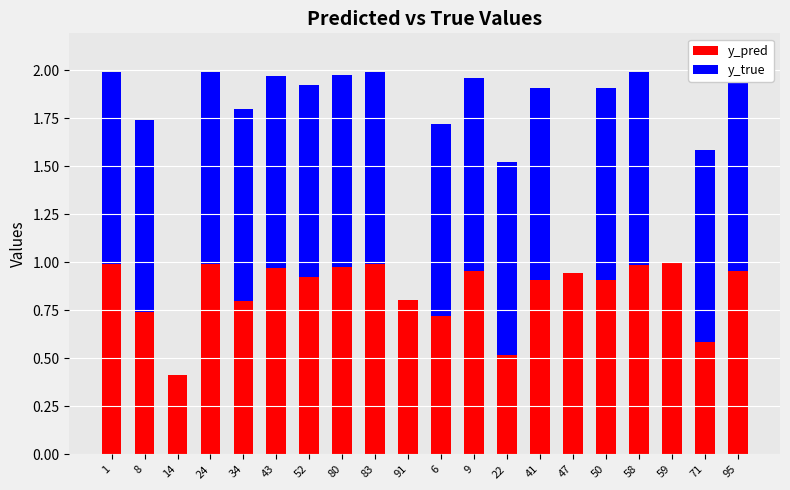

What is the value of the y_pred bar at the 2nd from the left?

0.7